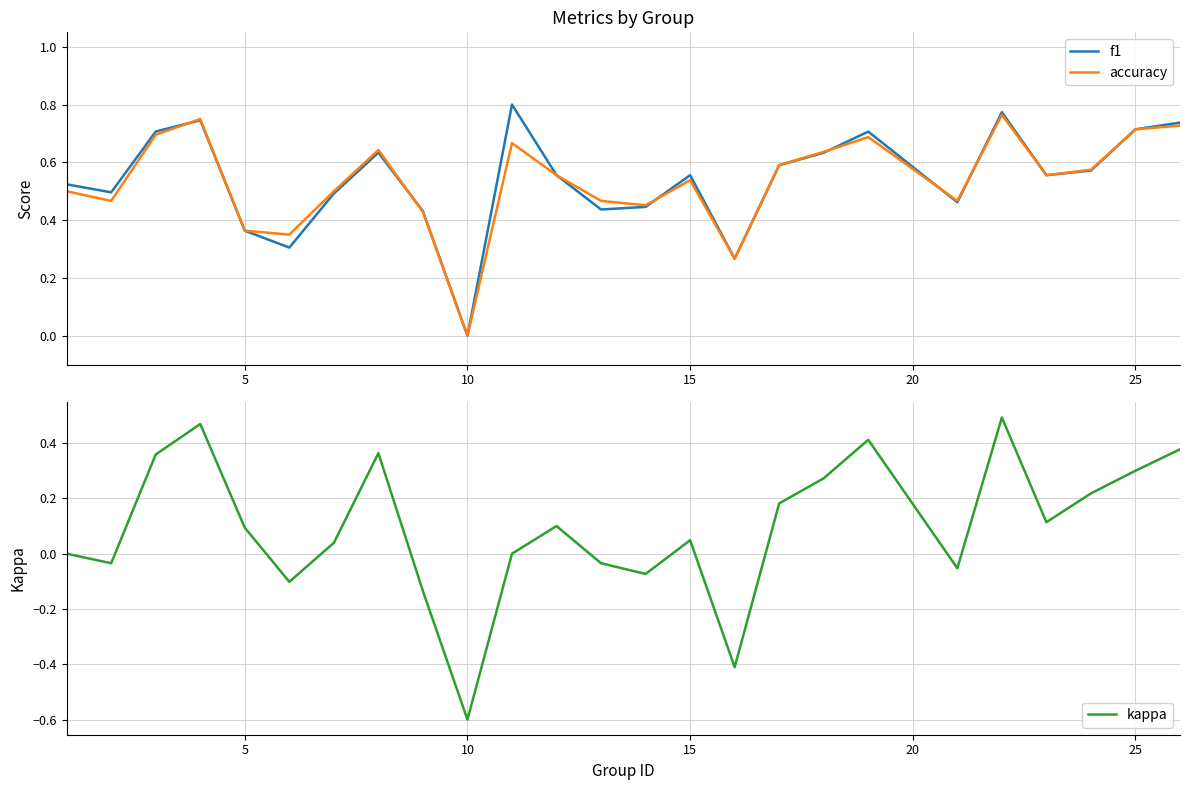

How many interior local peaks does the accuracy series have?

6